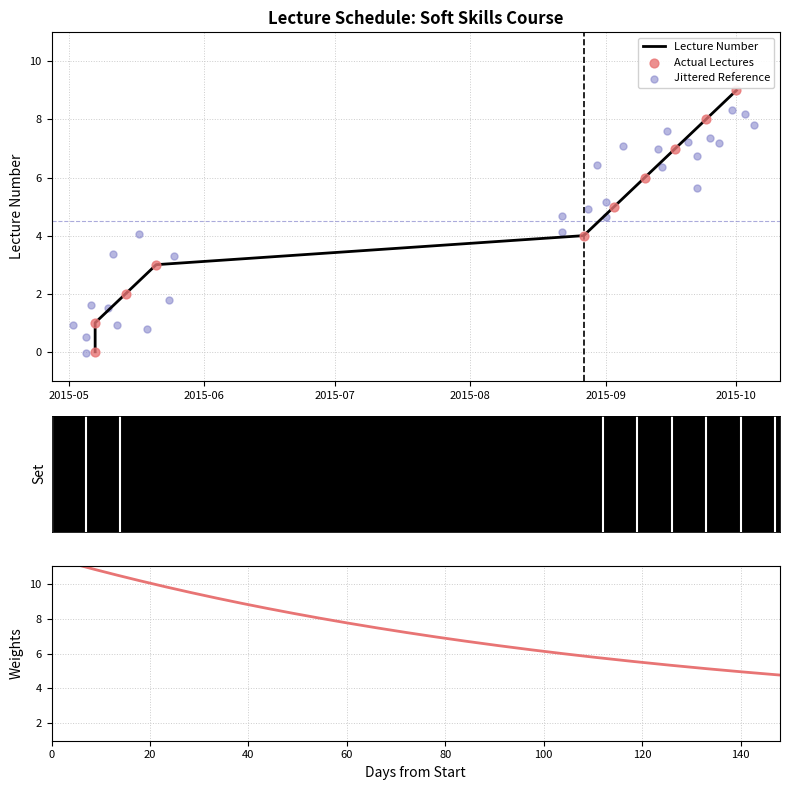

What is the change in value from 2015-05-07 to 2015-09-17?

+7